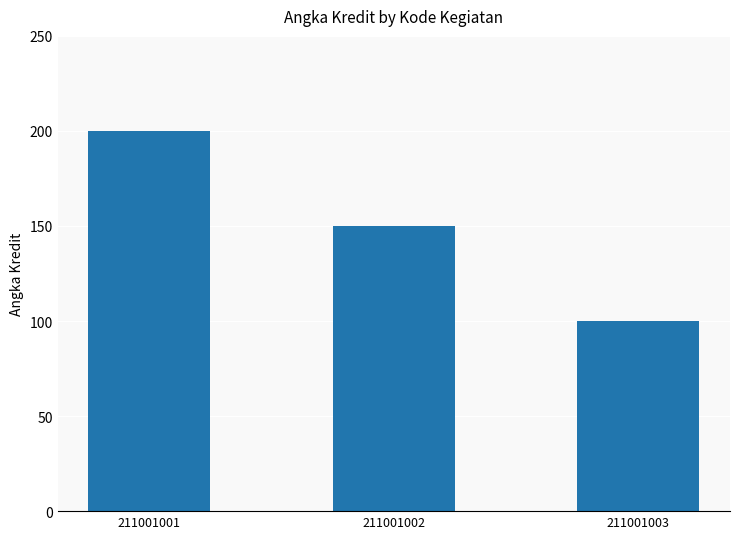

Which category has the highest value across all series?

211001001